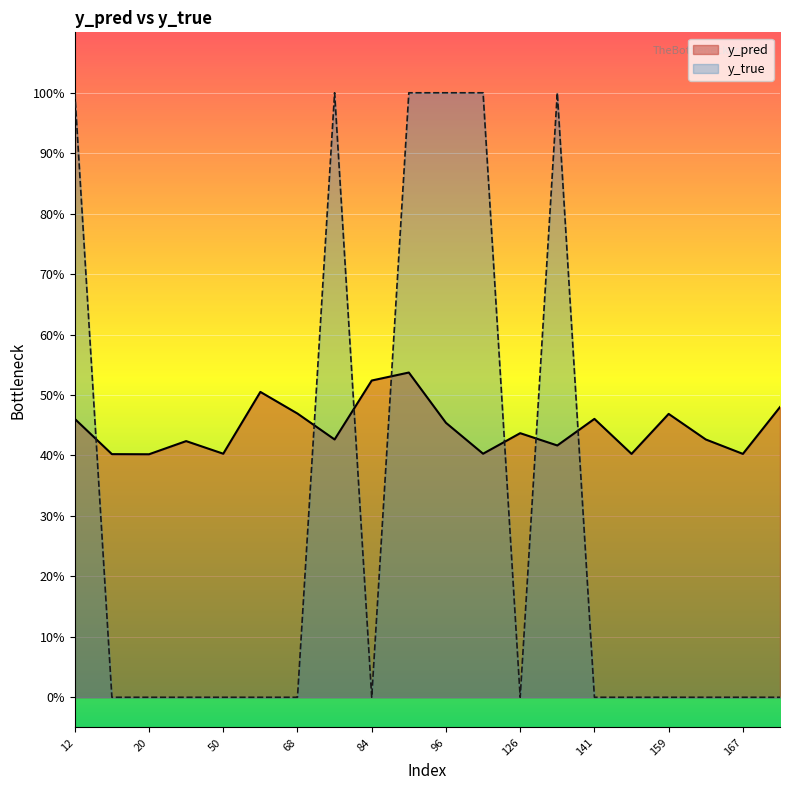

What is the difference between the maximum and minimum values in the y_true series?

1.0